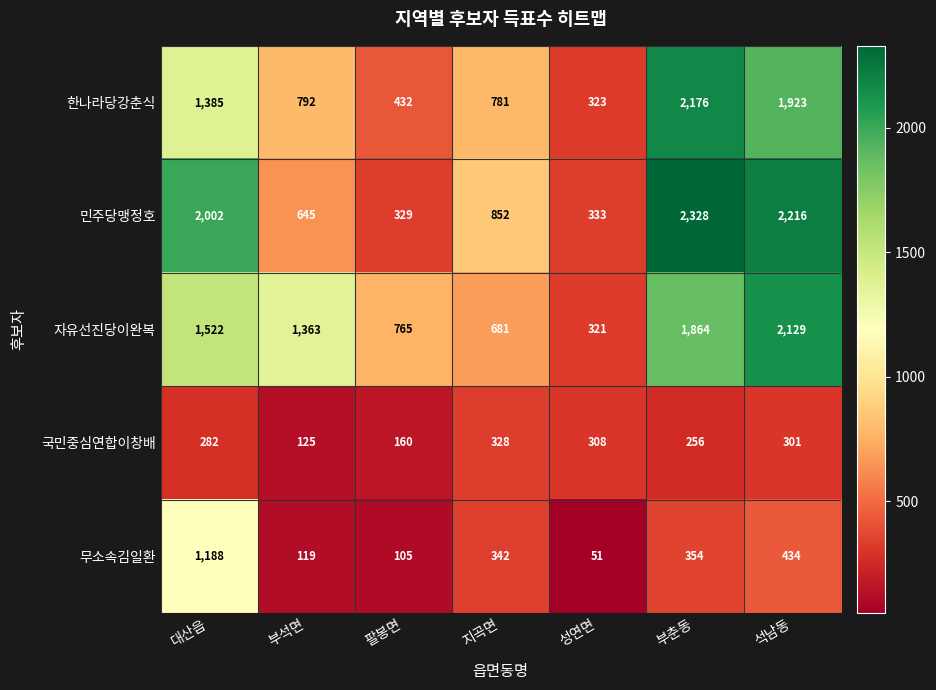

How many series are shown in this chart?

5